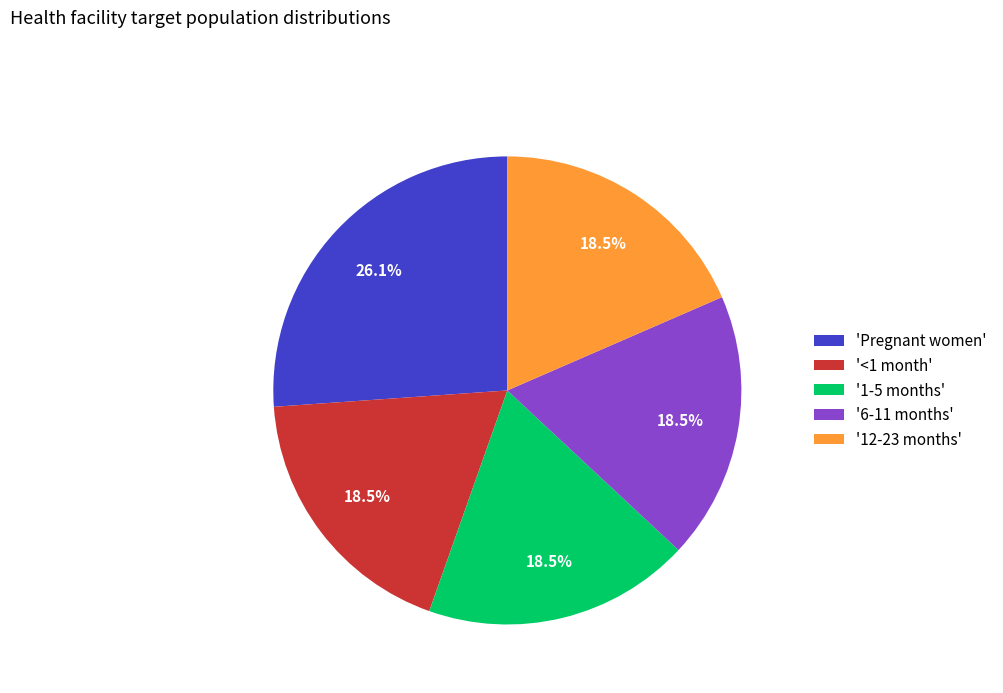

Which category has the biggest portion of the pie?

'Pregnant women'